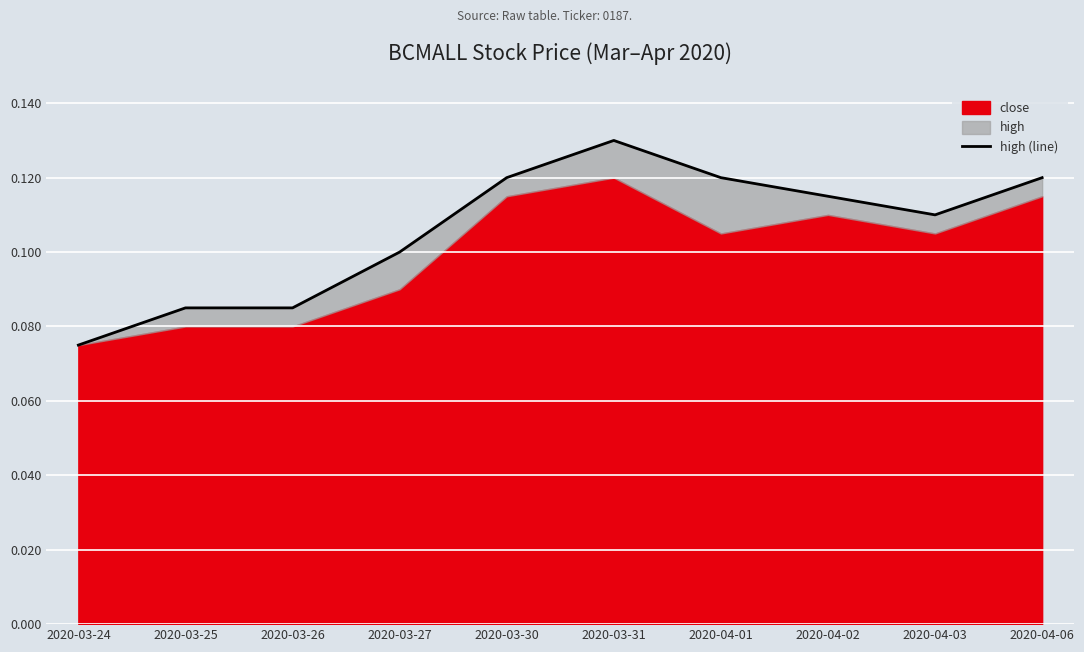

What is the sum of the values at 2020-04-06 and 2020-04-01?

0.2